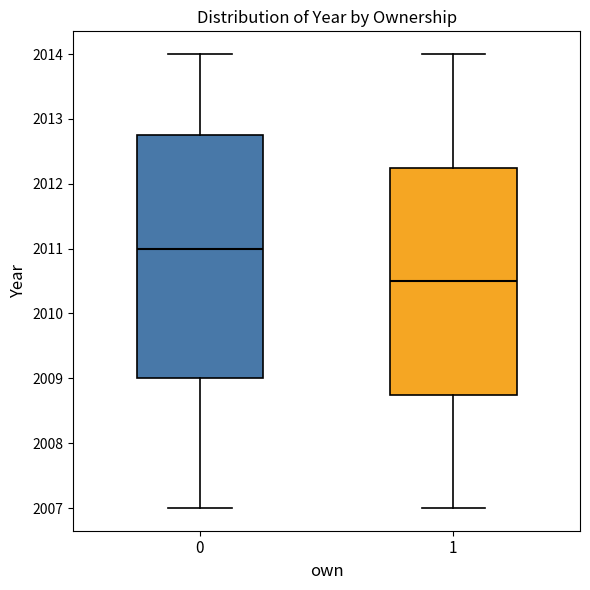

Which box has the lowest median line?

1